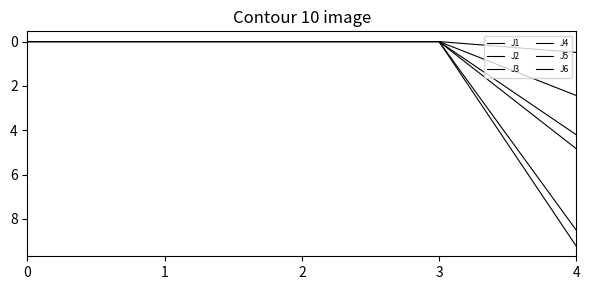

The J4 series shows -6.3 at 1. True or false?

False